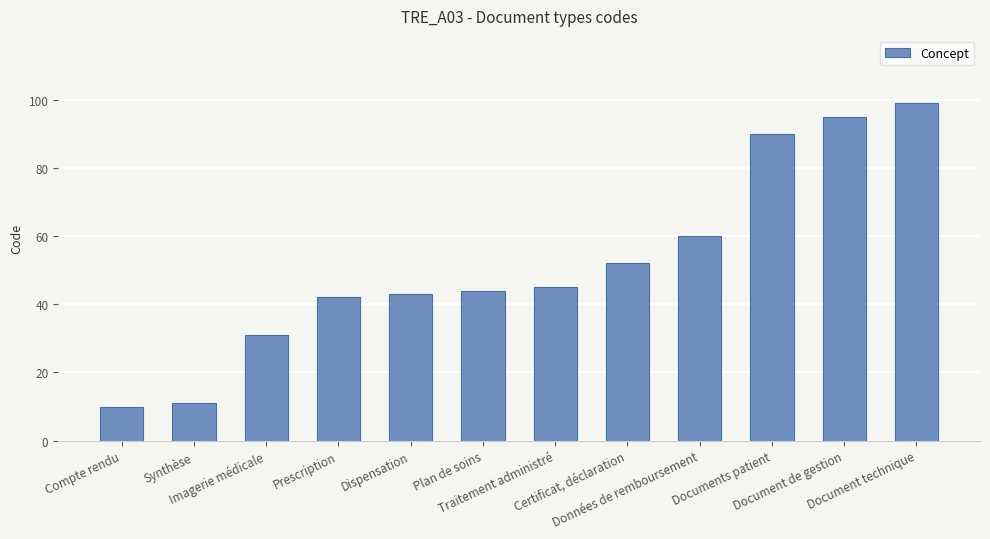

True or false: the data shows 55 at Prescription.

False